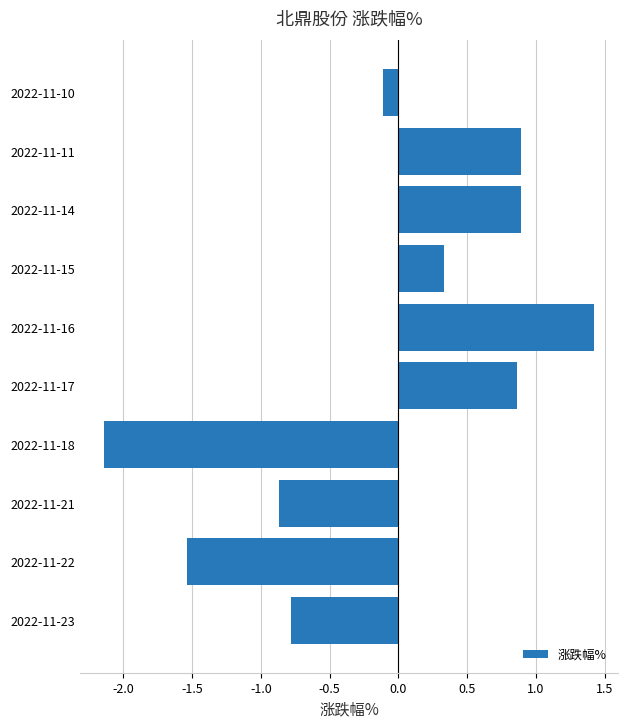

Where is the data nearest to the value 0?

2022-11-10